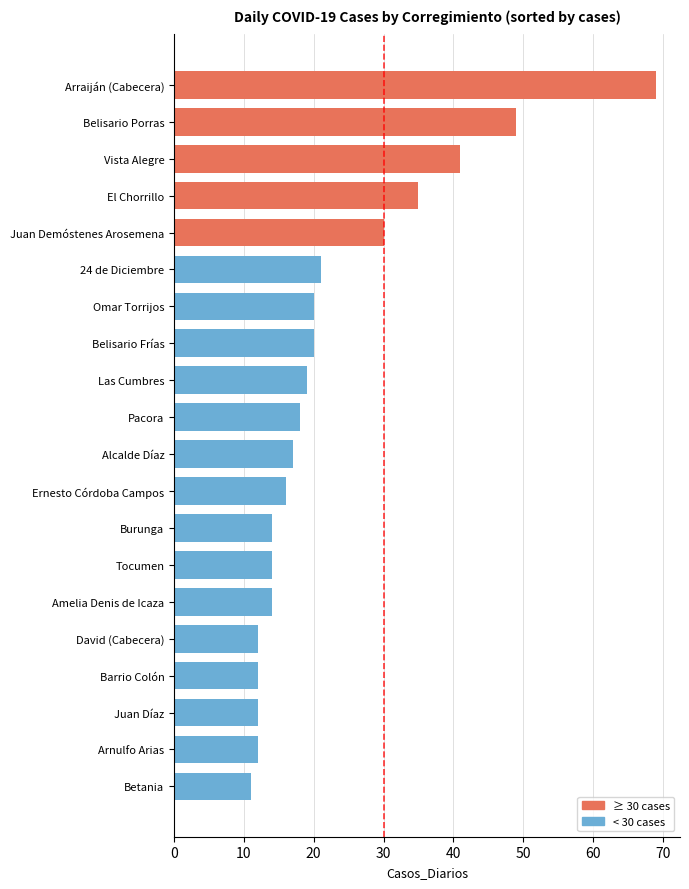

What is the value of the 14th bar from the left?

14